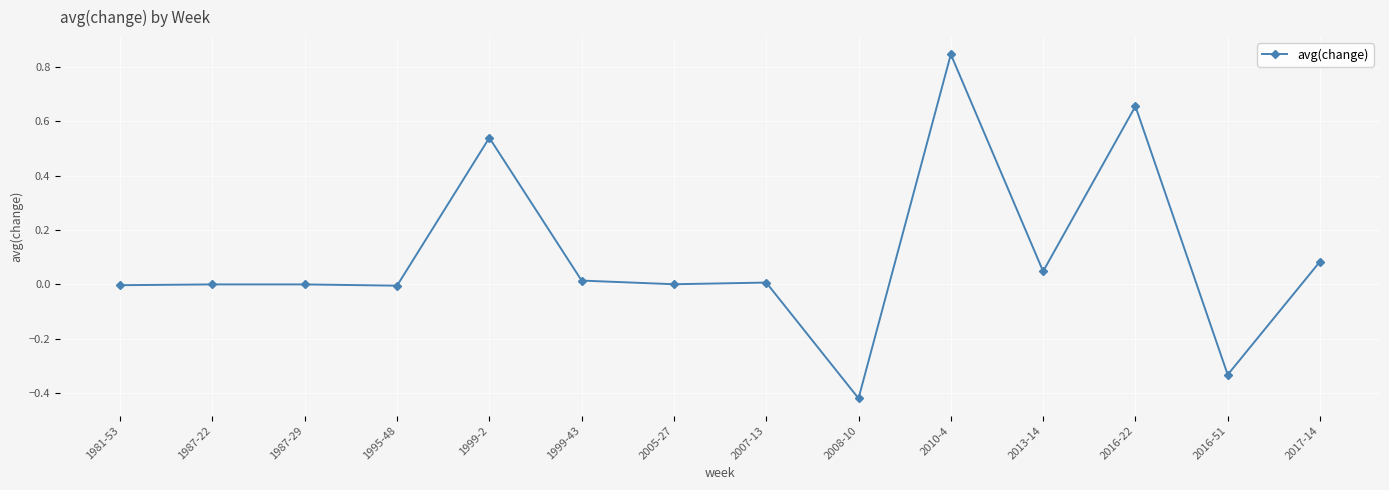

True or false: there are more than 2 points higher than both neighbors.

True